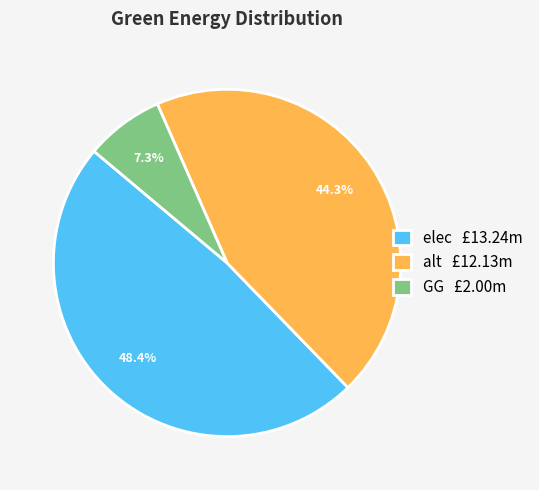

Which slice is the largest?

elec